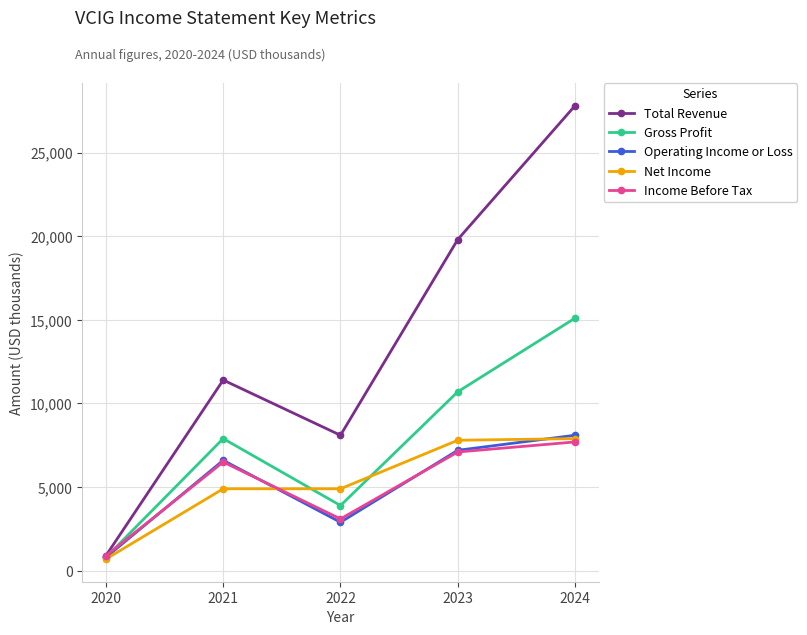

Rank the categories by Operating Income or Loss value from lowest to highest.

2020, 2022, 2021, 2023, 2024